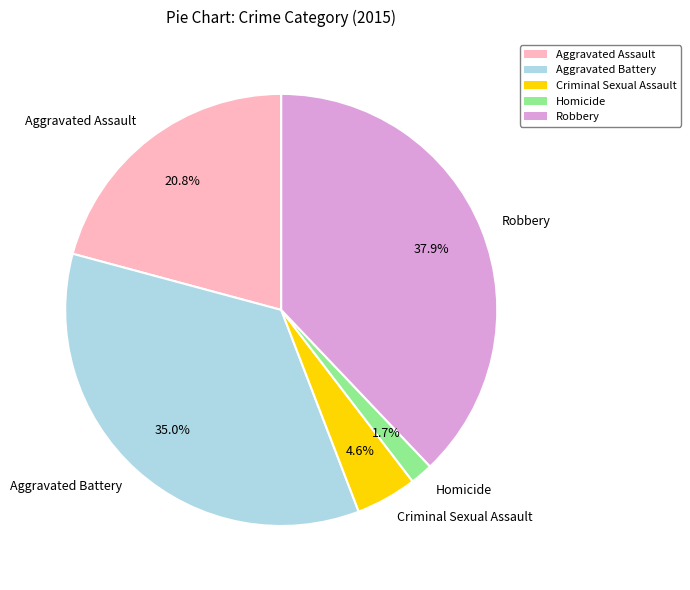

To the nearest percent, what is the difference between the largest and smallest slice percentages?

36%